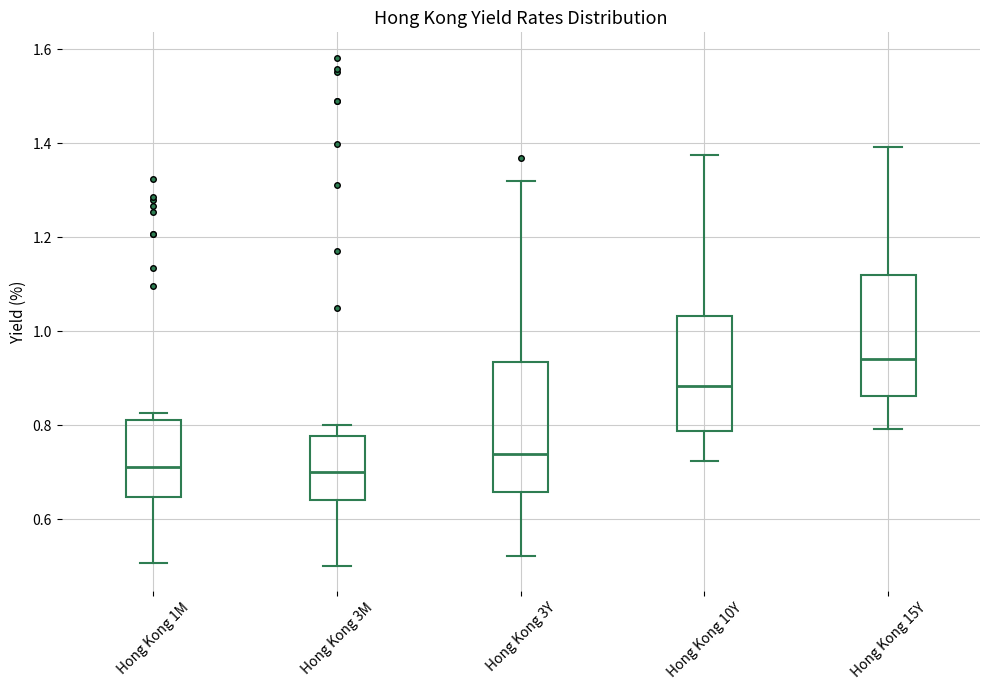

Reading left to right, transcribe this box plot: for each box, give where its median line is, the range the box spans, and where its two whiskers end, as read against the y-axis. The values are not printed on the chart, so give them approximately, as read against the axis.

Hong Kong 1M: median 0.72, box 0.64 to 0.82, whiskers 0.50 to 0.82 (just above the box's upper edge)
Hong Kong 3M: median 0.70, box 0.64 to 0.78, whiskers 0.50 to 0.80
Hong Kong 3Y: median 0.74, box 0.66 to 0.94, whiskers 0.52 to 1.32
Hong Kong 10Y: median 0.88, box 0.78 to 1.04, whiskers 0.72 to 1.38
Hong Kong 15Y: median 0.94, box 0.86 to 1.12, whiskers 0.80 to 1.40